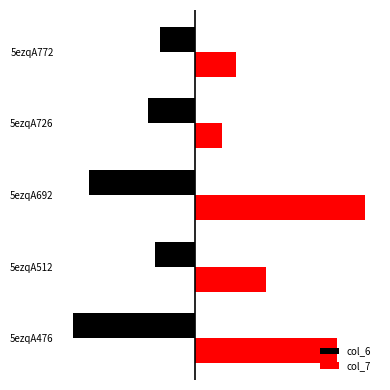

What are all the series names shown in the legend?

col_6, col_7